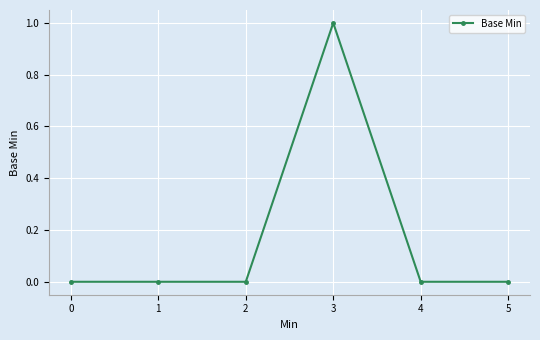

The chart shows a value of 0 at 4. True or false?

True